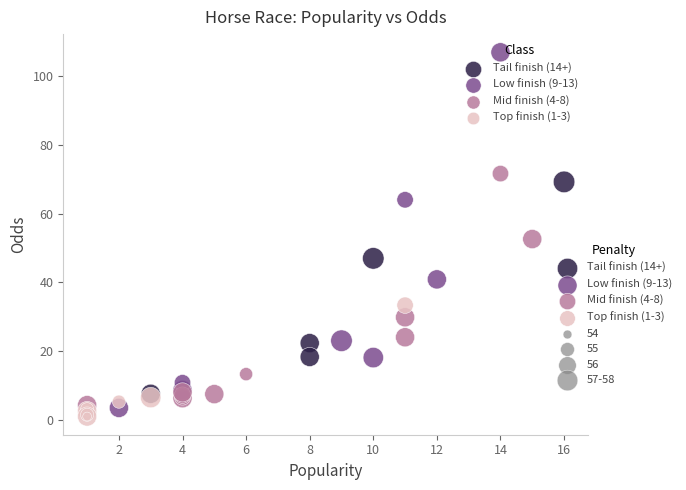

Which series has the widest spread of Y values?

Low finish (9-13)